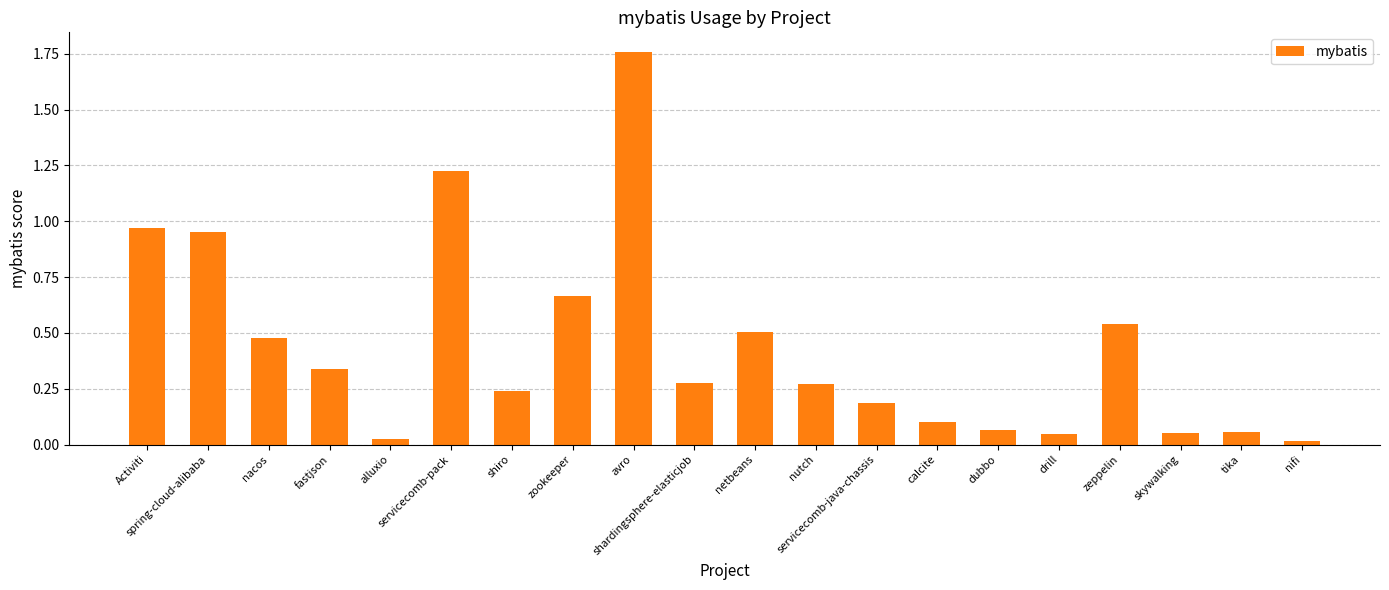

Does the chart contain stacked bars?

No